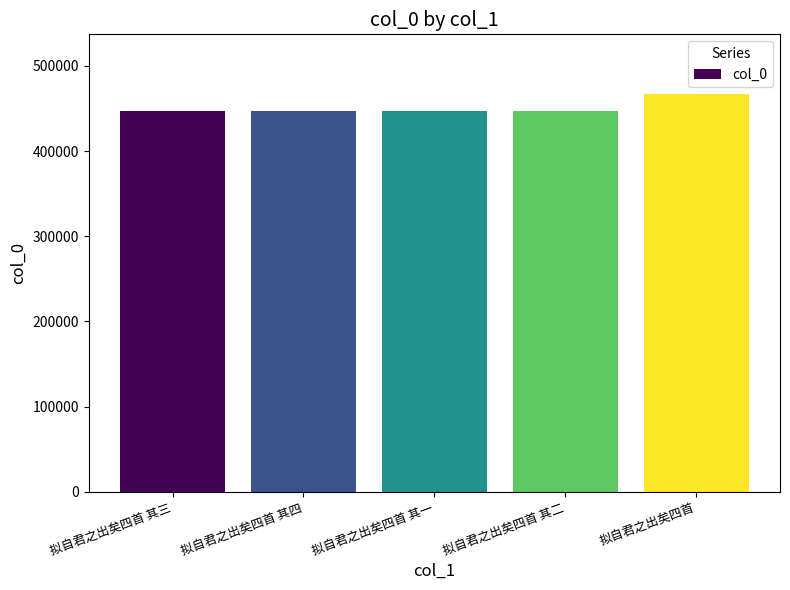

What is the ratio of the value at 拟自君之出矣四首 to the value at 拟自君之出矣四首 其四?

1.0